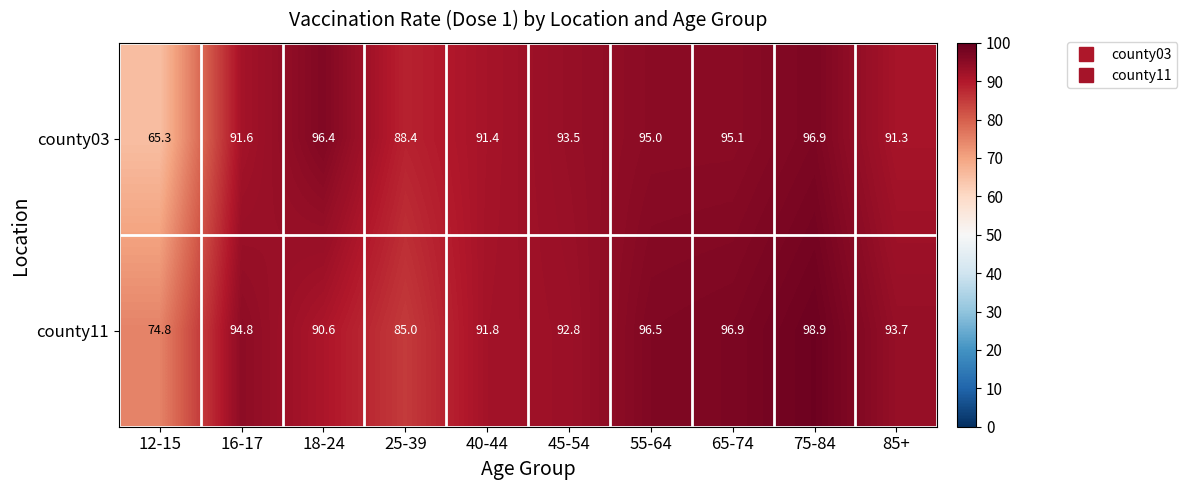

What is the smallest value displayed?

65.3